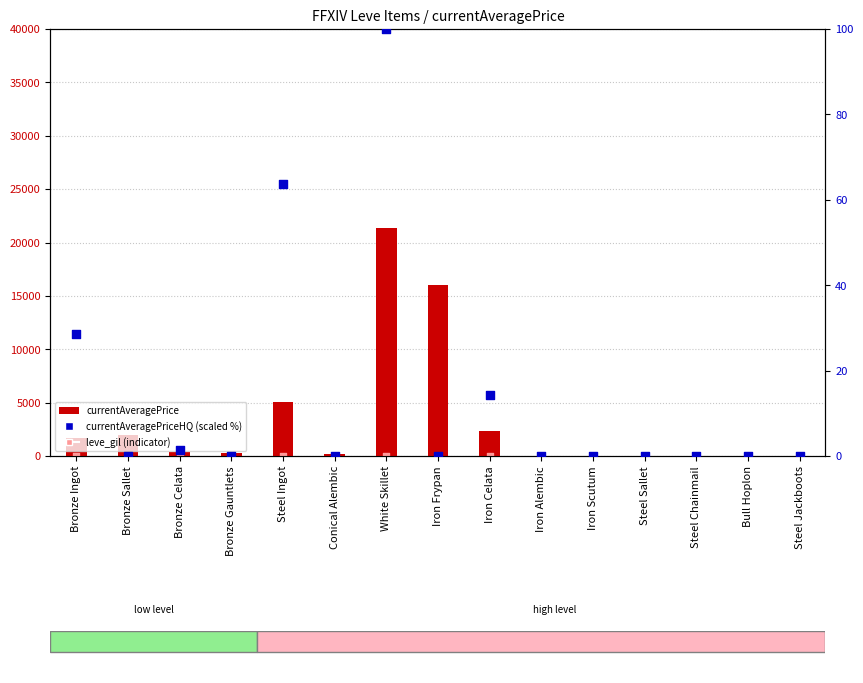

Which series contains the lowest Y value?

currentAveragePrice